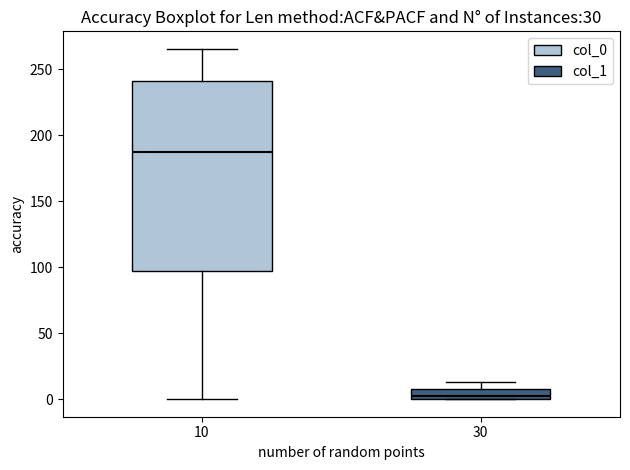

Comparing the boxes themselves (not the whiskers), which one is the tallest?

10